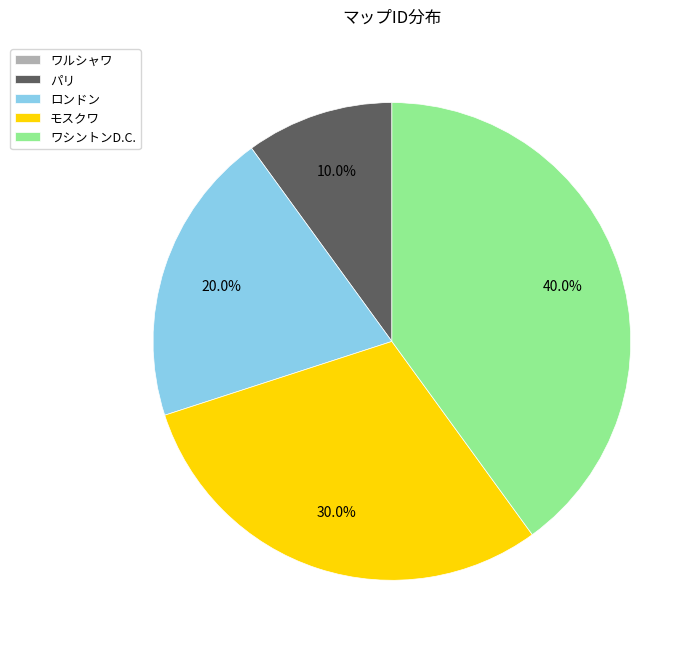

The パリ slice represents 10% of the pie. True or false?

True